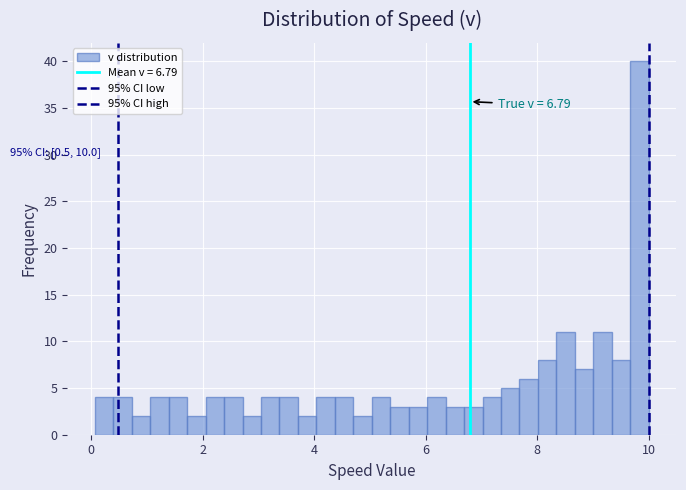

Around what value on the x-axis is the tallest bar? Give the approximate position of its centre, as read against the axis.

9.8